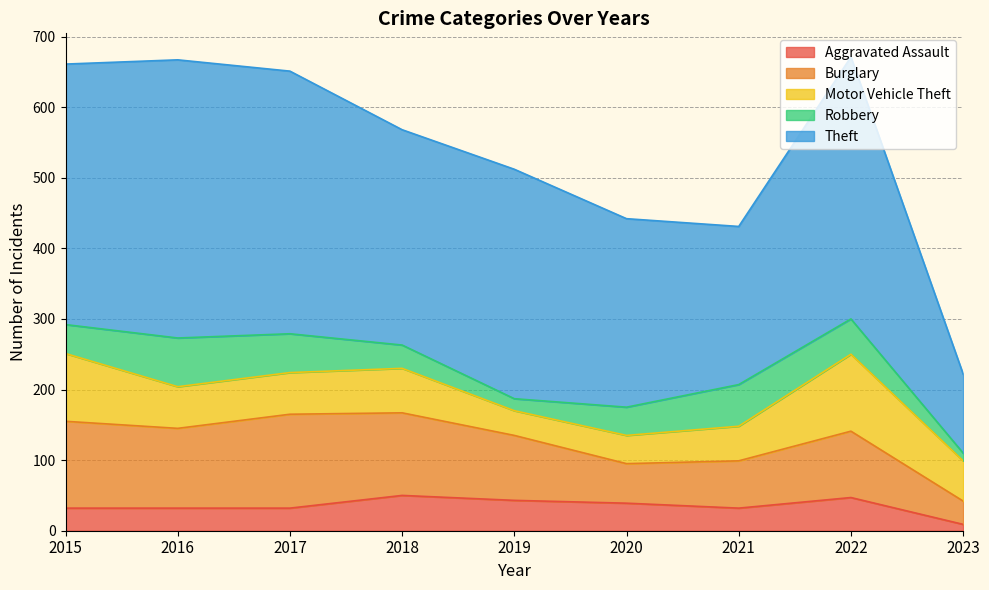

What is the difference between the second highest and second lowest values in the Aggravated Assault series?

15